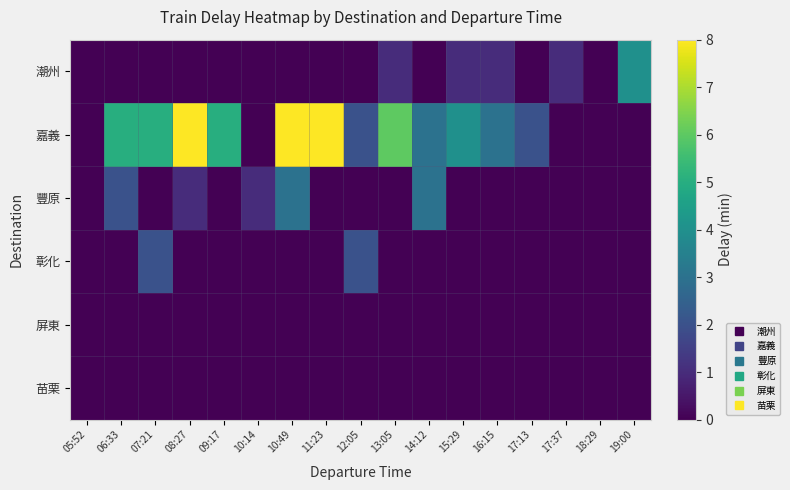

Which series has the largest range (max minus min)?

嘉義